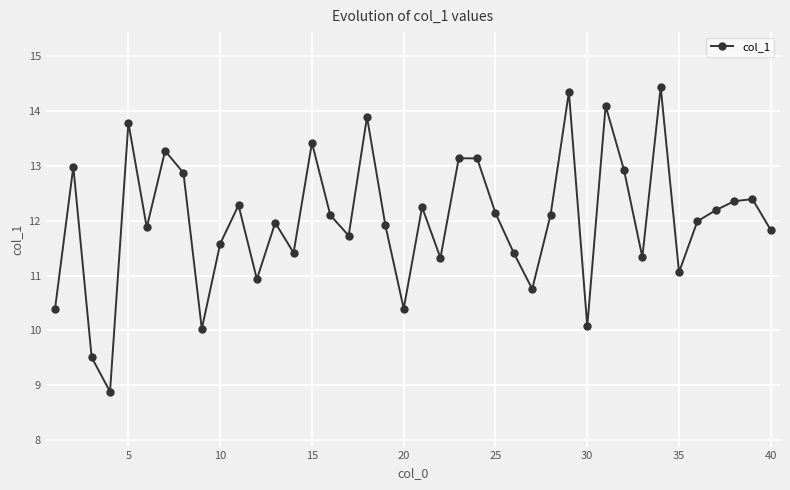

True or false: the data has more than 2 interior local peaks.

True